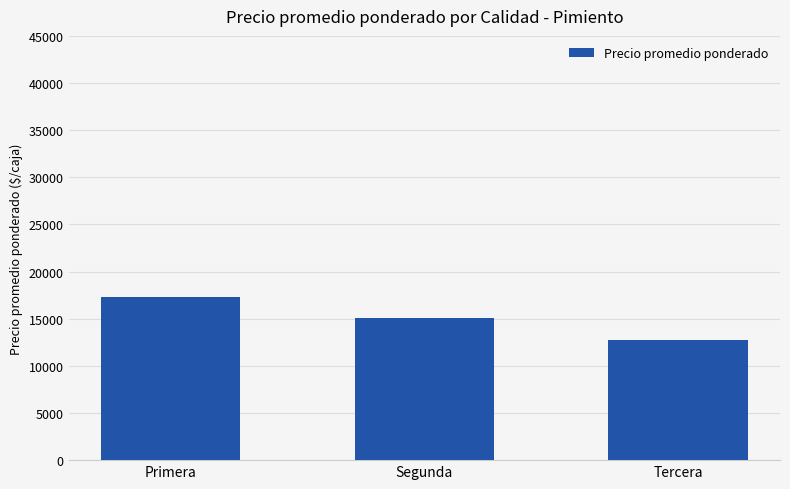

Is it true that the value at Primera is 9527?

False